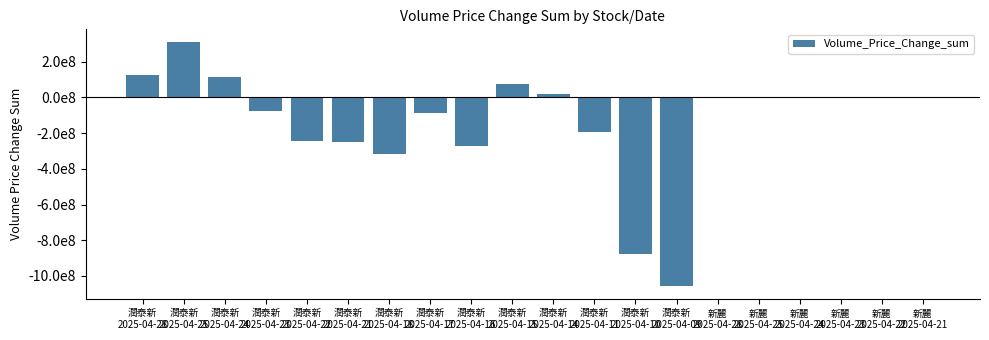

Where does the data first go above -587336?

潤泰新
2025-04-28